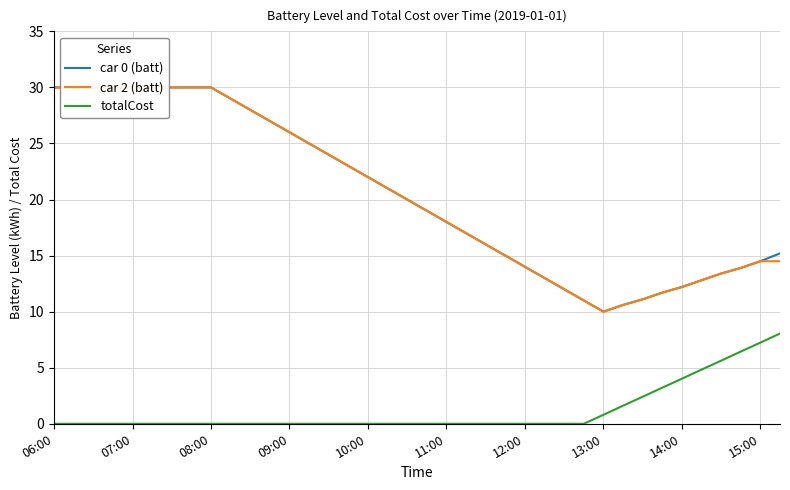

How many lines are shown in the chart?

3